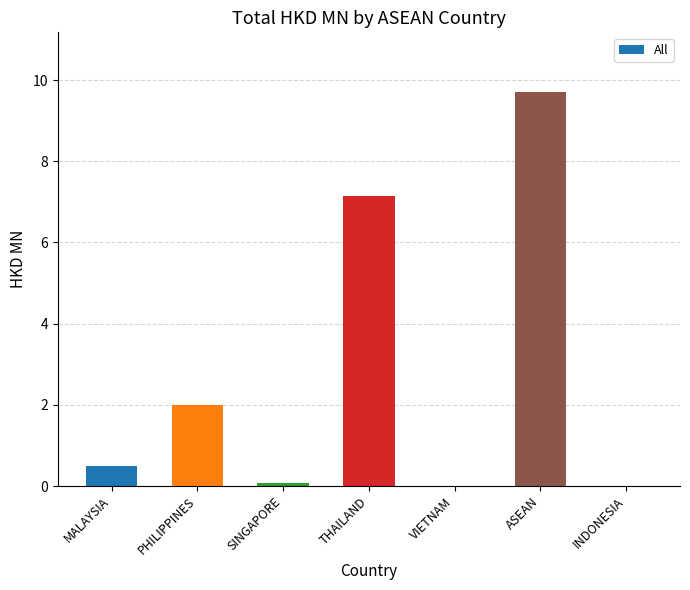

Is it true that the value at SINGAPORE is 0.1?

True